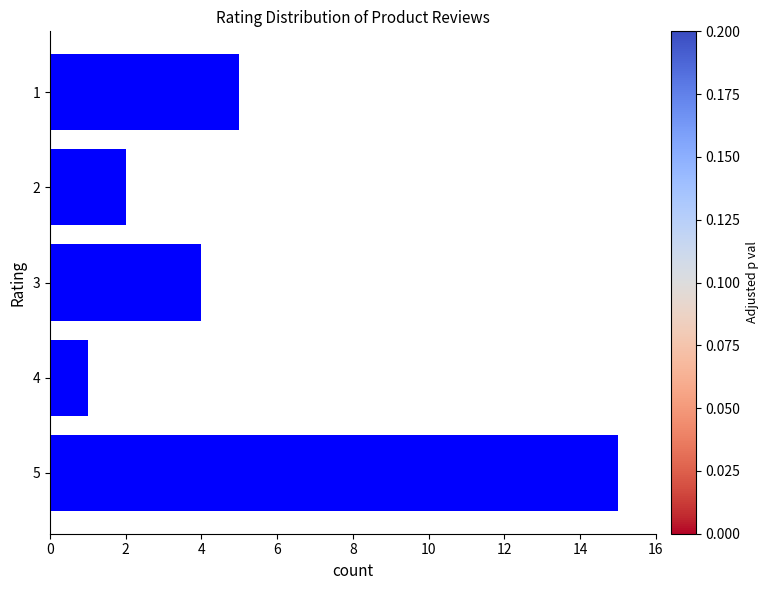

Where is the data nearest to the value 8?

1